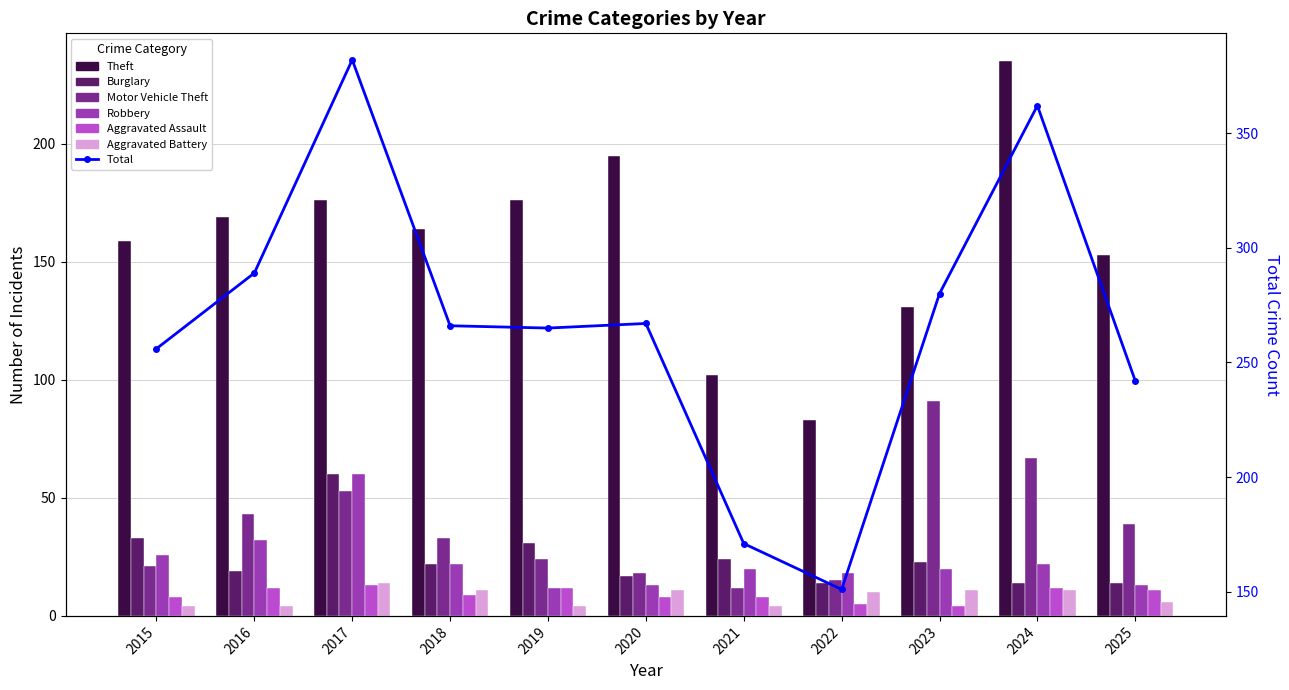

What is the minimum value shown in the chart?

4